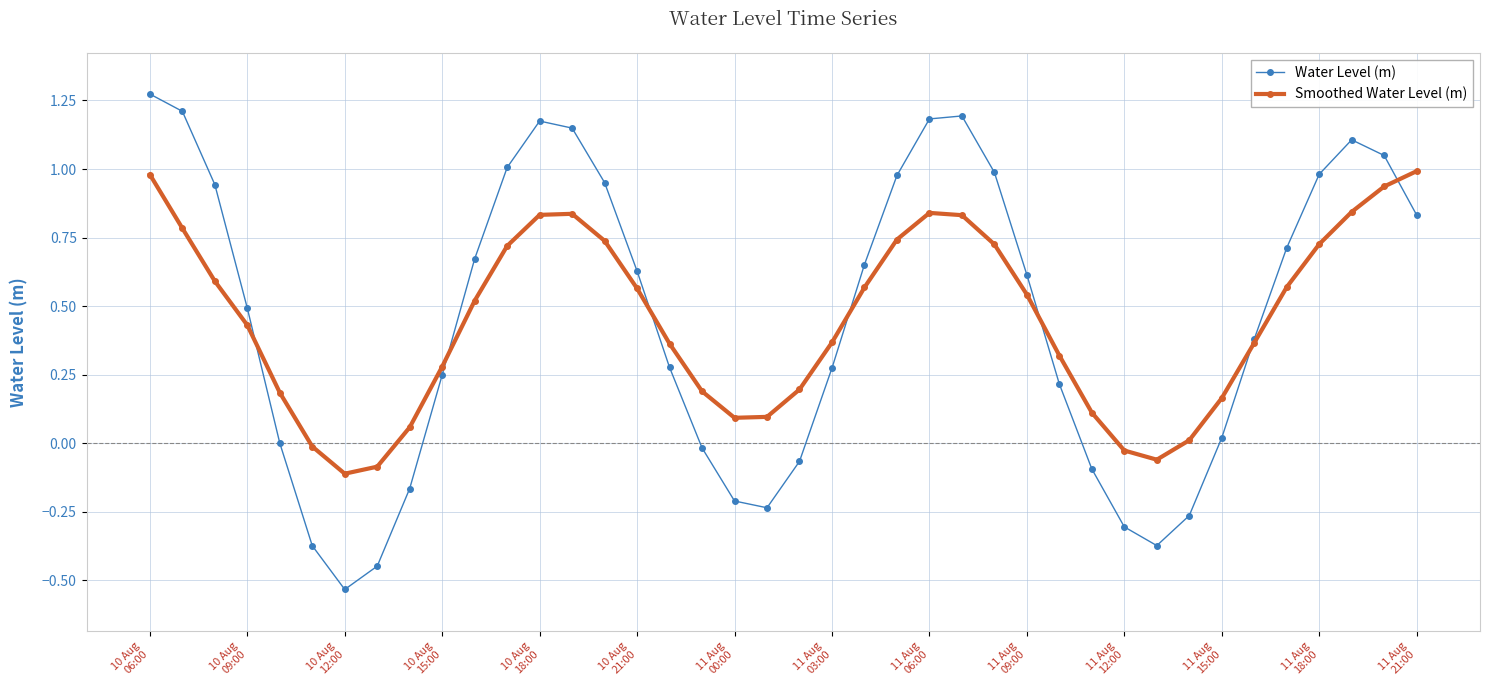

List the series in order of their peak value, lowest first.

Smoothed Water Level (m), Water Level (m)